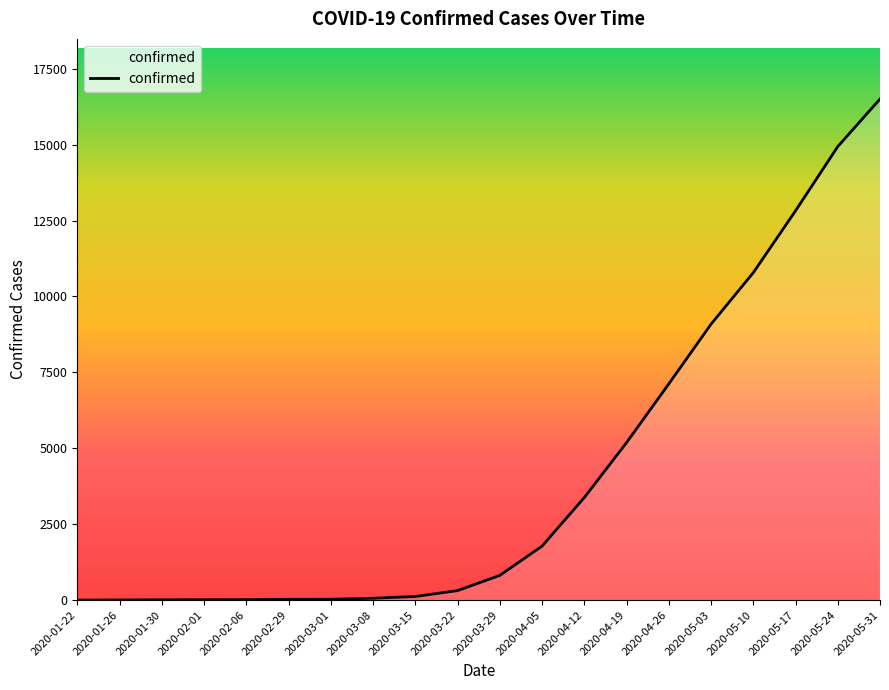

How many lines are shown in the chart?

1